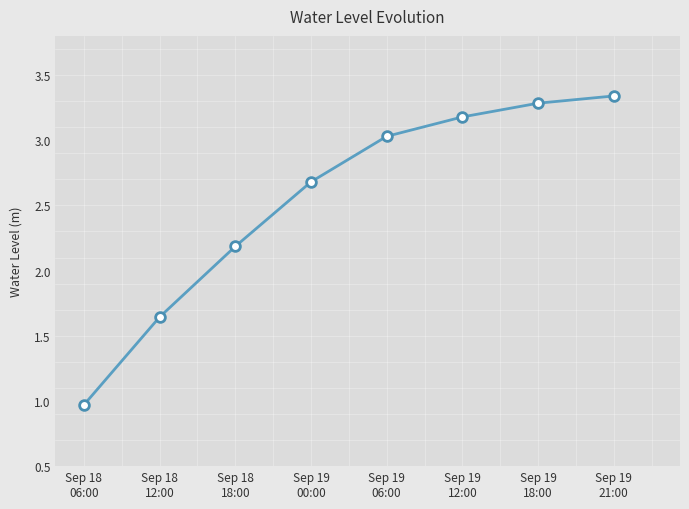

What position from the left is Sep 18
18:00?

3